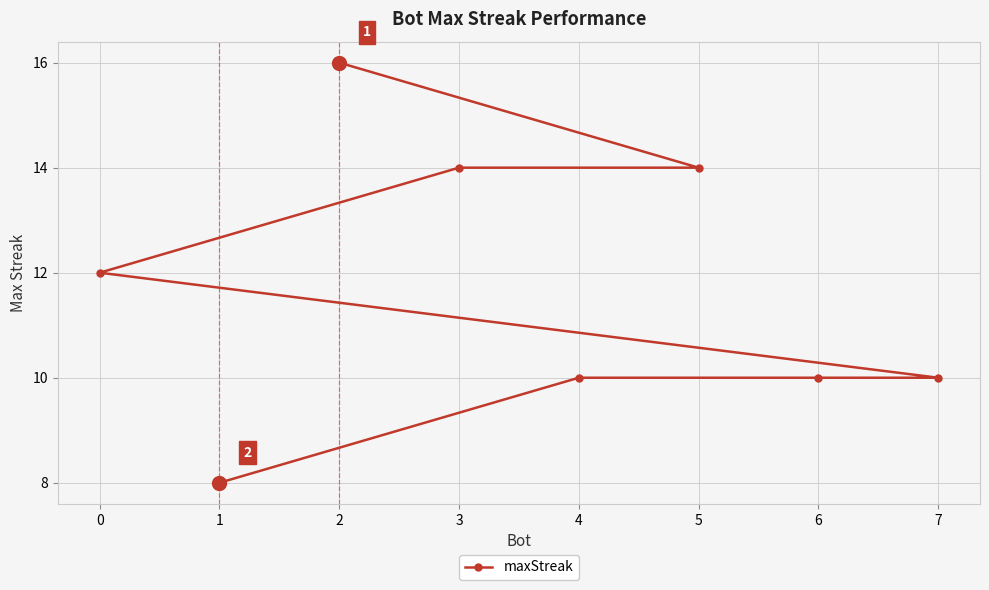

Does the chart display data point markers on the line(s)?

Yes